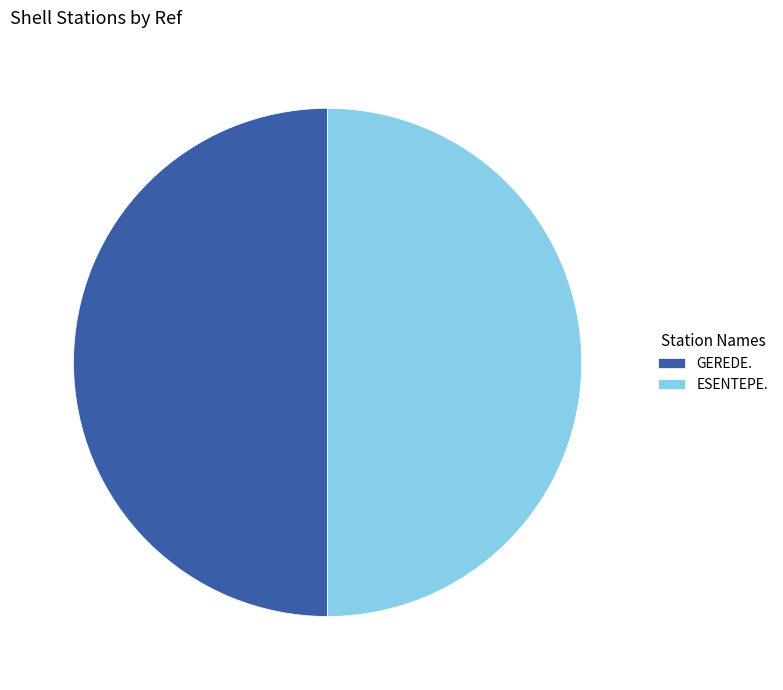

True or false: ESENTEPE. accounts for 50% of the total.

True